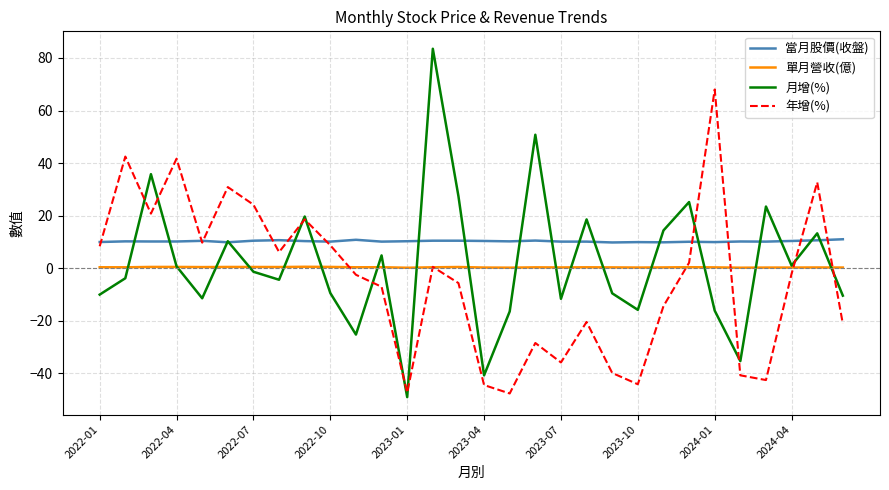

Which series has the widest spread of values?

月增(%)